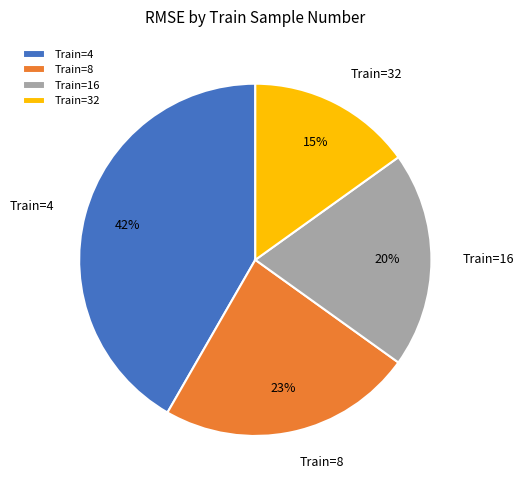

Rank the categories by value from highest to lowest.

Train=4, Train=8, Train=16, Train=32